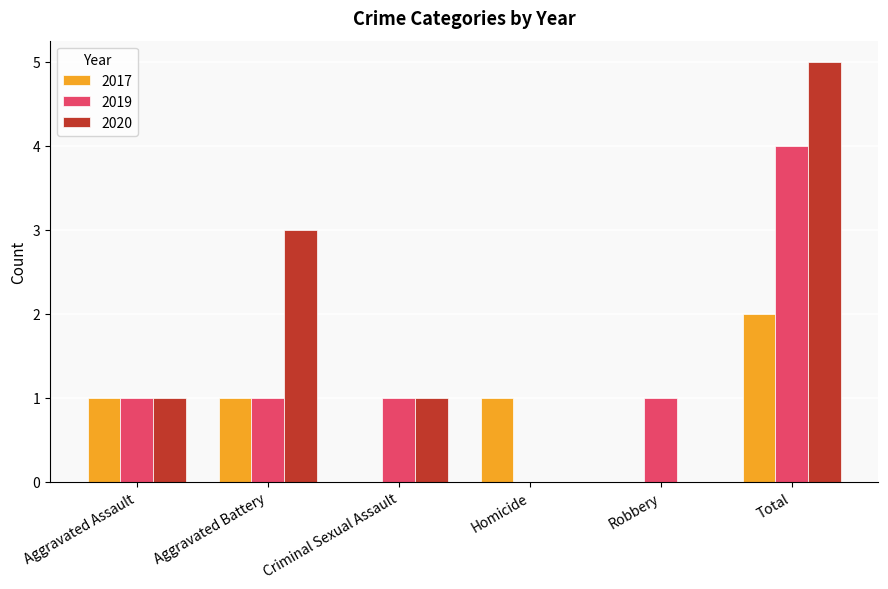

At which category is the sum across all series the highest?

Total